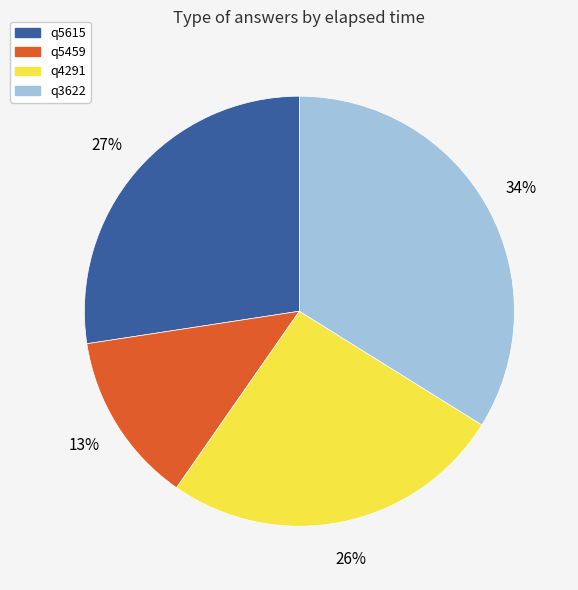

Is there any slice that represents more than half of the pie?

No